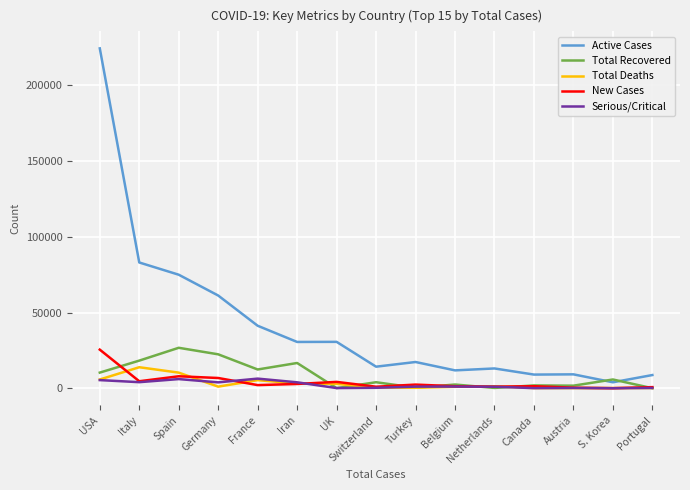

What is the highest value of the Serious/Critical series?

6399